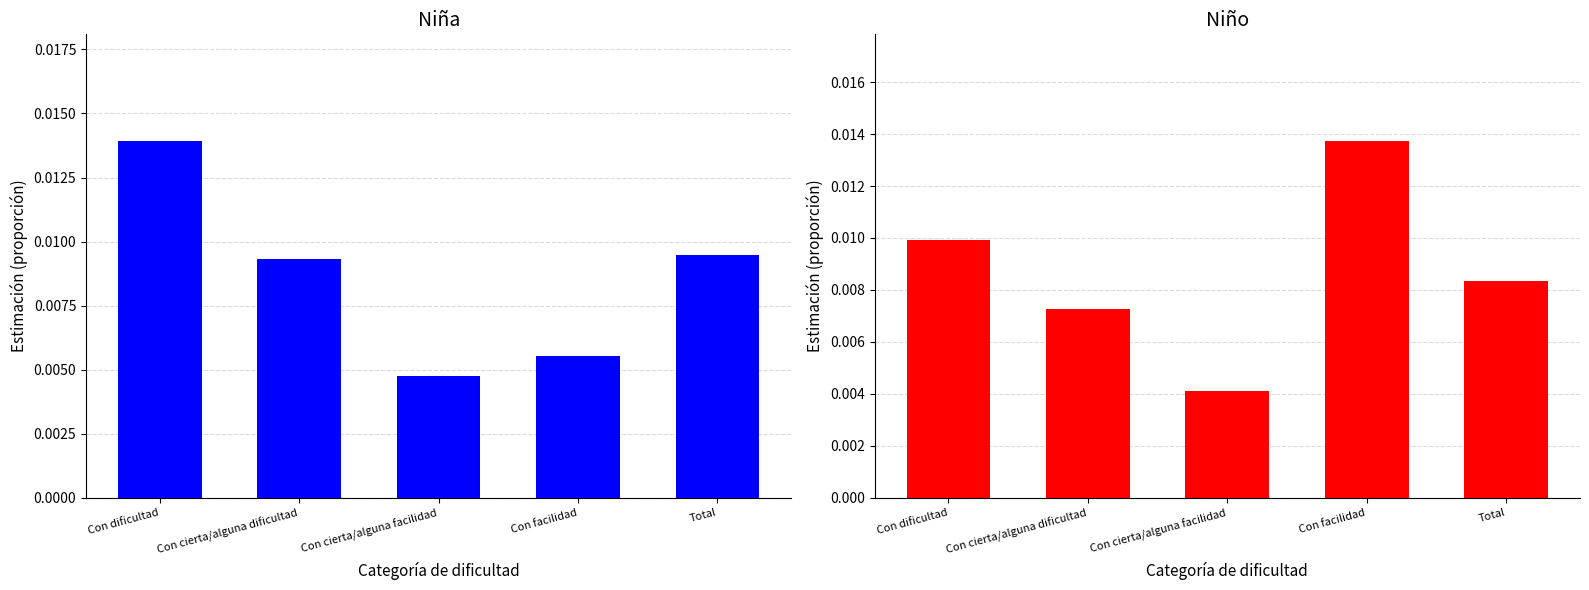

Does the chart contain any negative values?

No